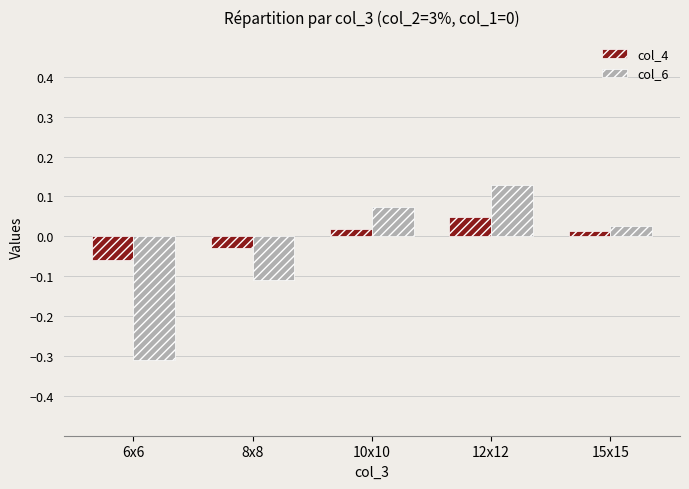

Does the chart contain stacked bars?

No